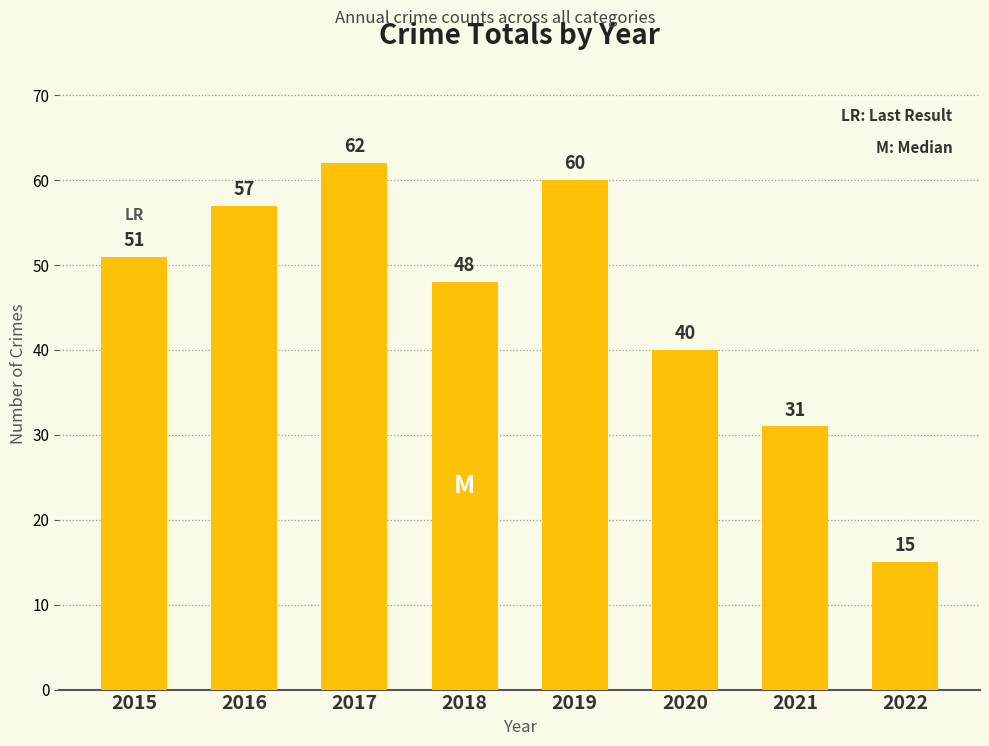

What is the sum of the values at 2018 and 2019?

108